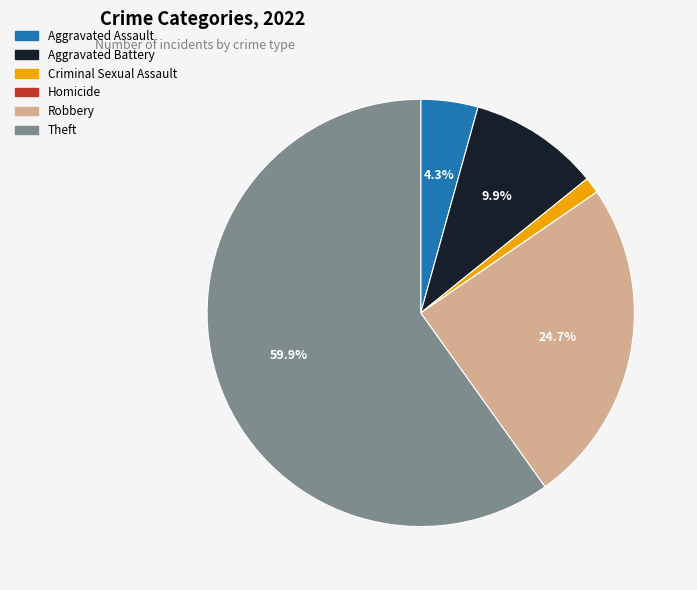

Which has a higher value, Aggravated Battery or Aggravated Assault?

Aggravated Battery